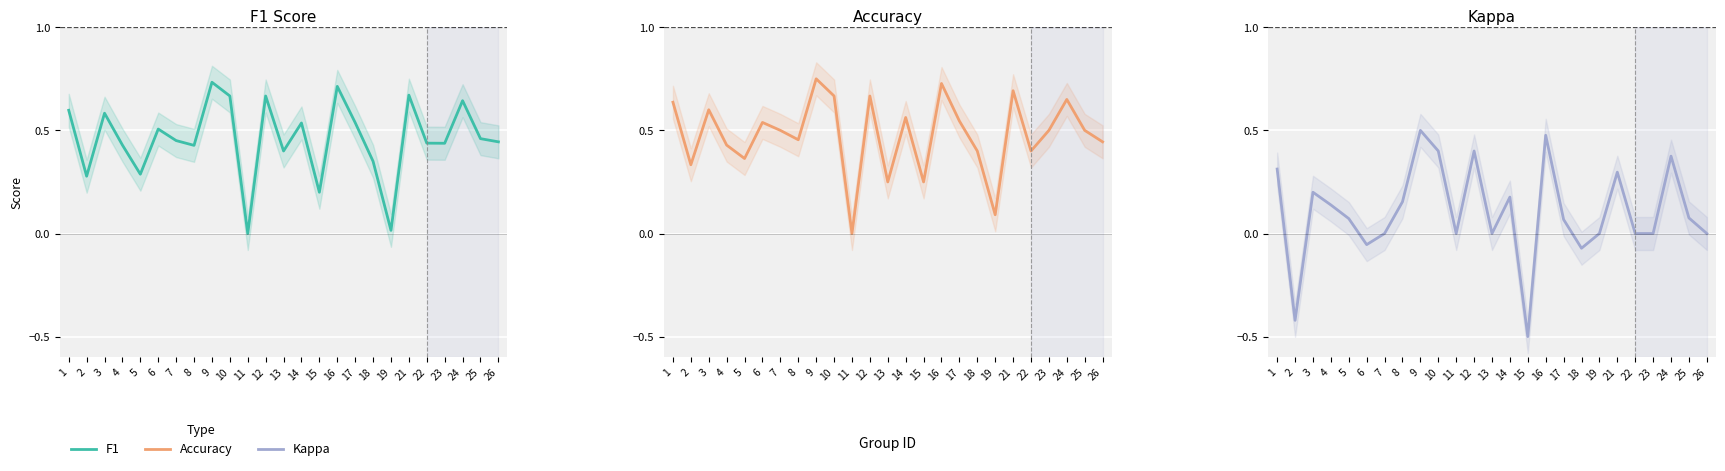

What is the difference between the highest and lowest values at 12?

0.3